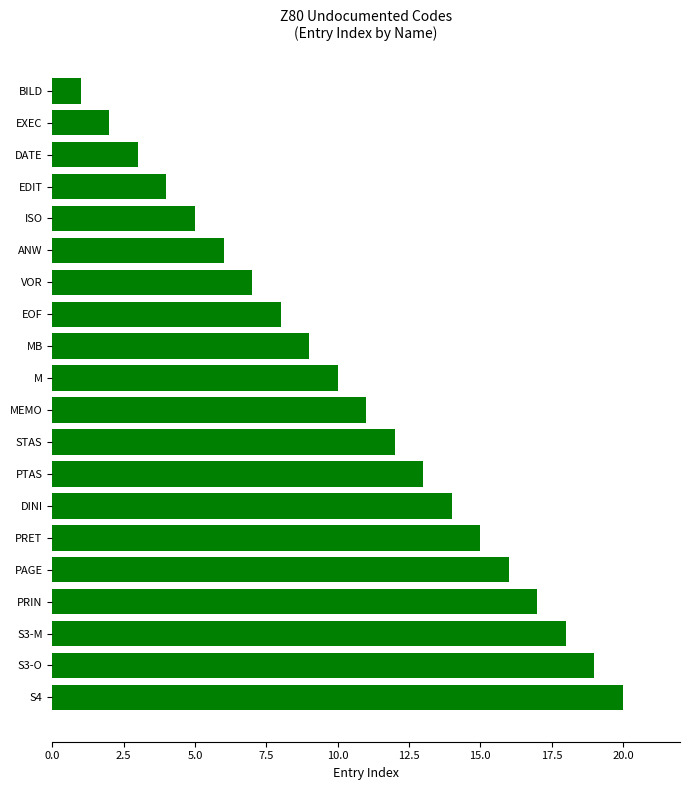

Approximately how many times larger is the value at M compared to MB?

1.1